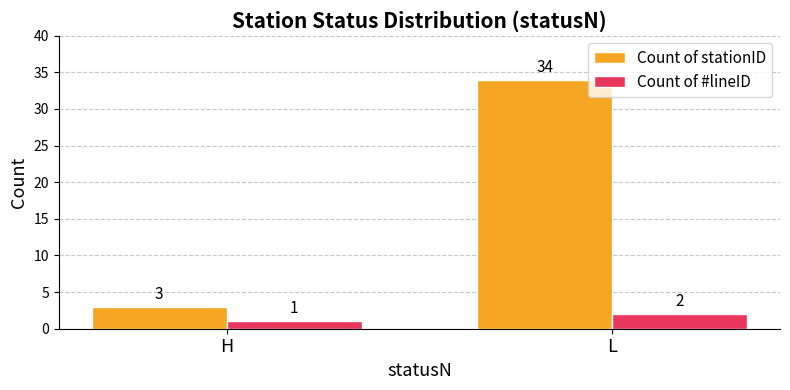

What is the difference between the Count of #lineID values at L and H?

1